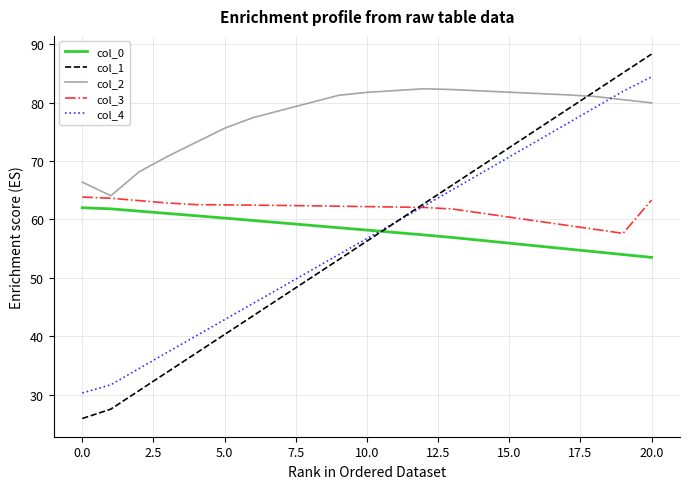

True or false: col_0 and col_1 intersect in this chart.

True